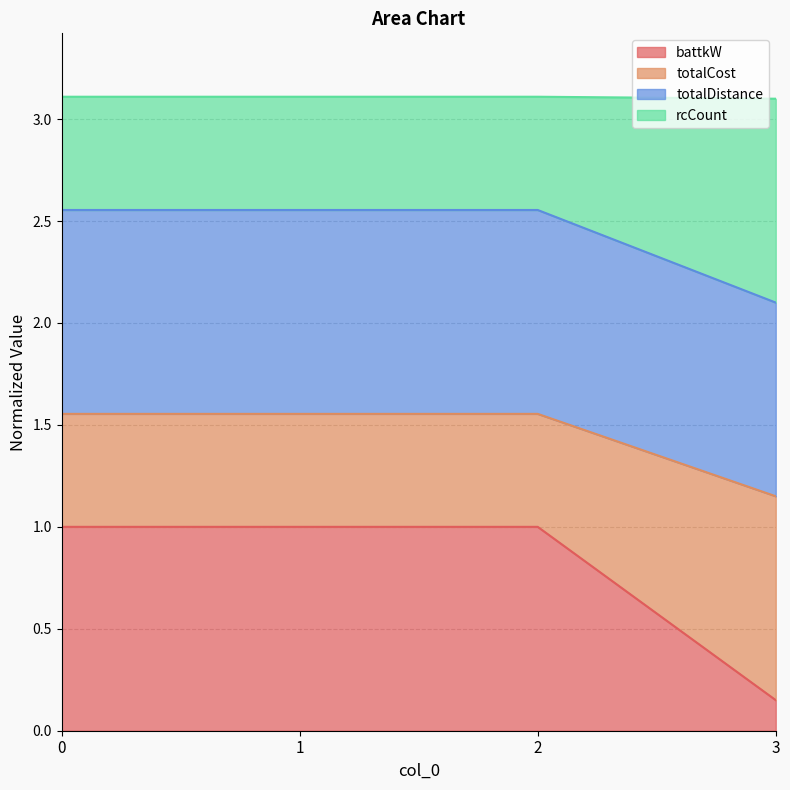

True or false: battkW has more than 2 interior local peaks.

False